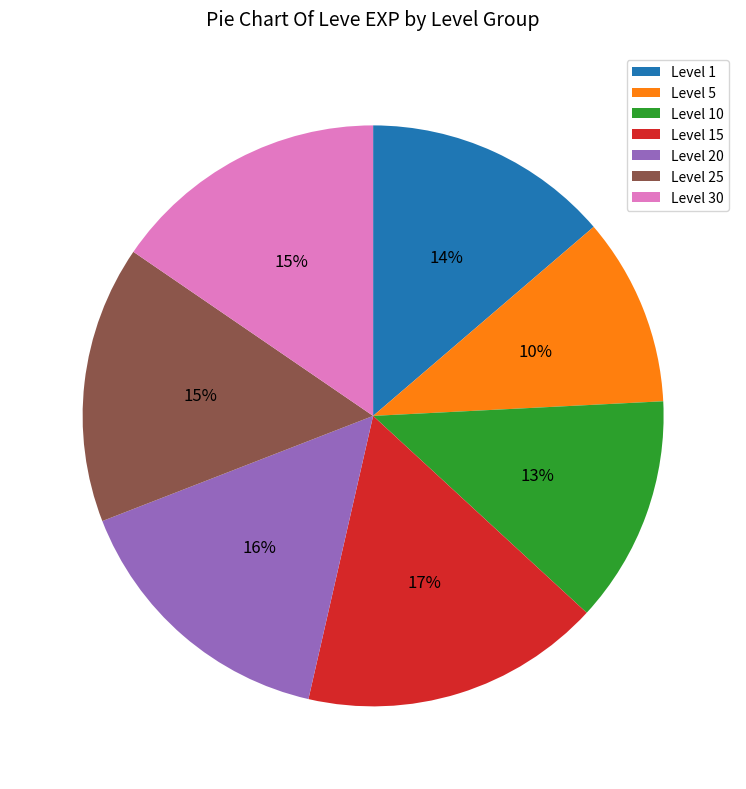

Between Level 15 and Level 1, which is larger?

Level 15